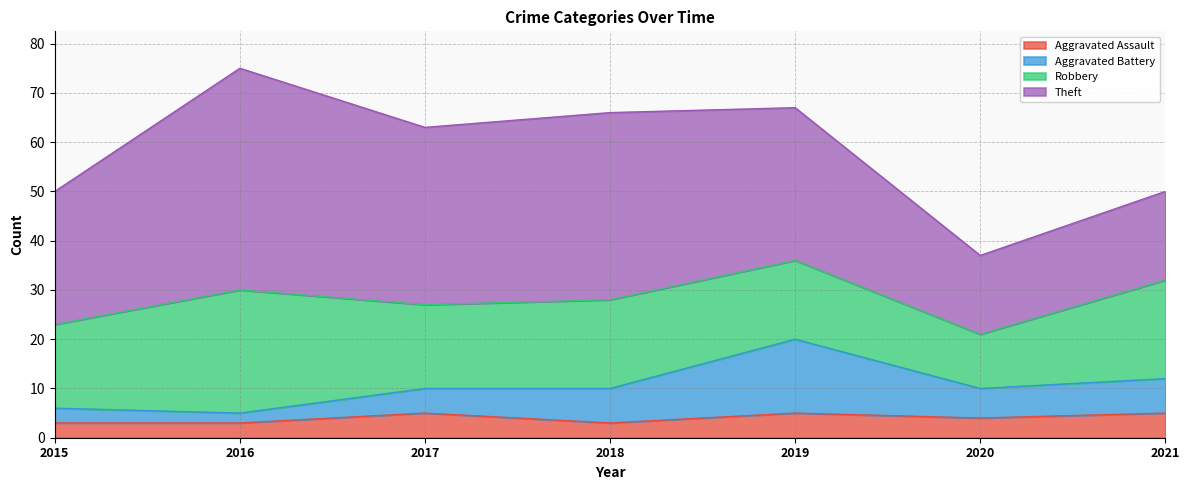

What is the total value across all series at 2015?

50